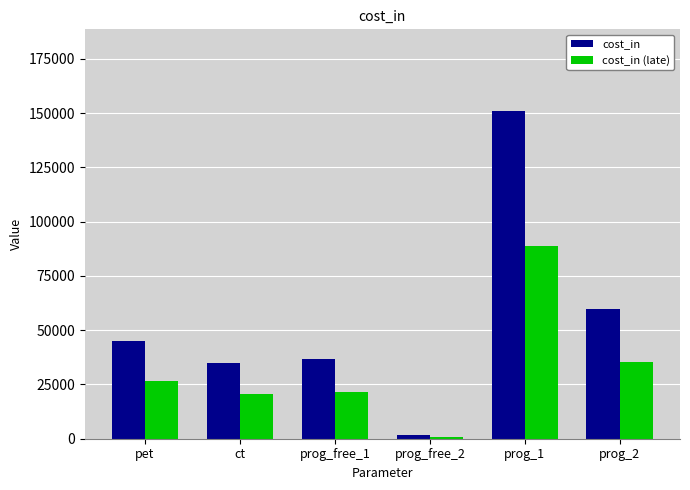

Where is cost_in (late) nearest to the value 44868?

prog_2